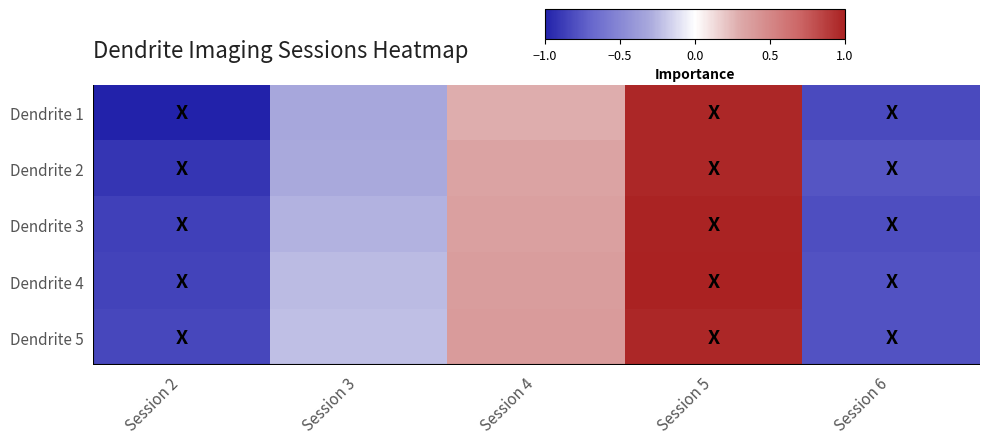

At Session 2, list the series in order from largest to smallest.

Dendrite 5, Dendrite 4, Dendrite 3, Dendrite 2, Dendrite 1